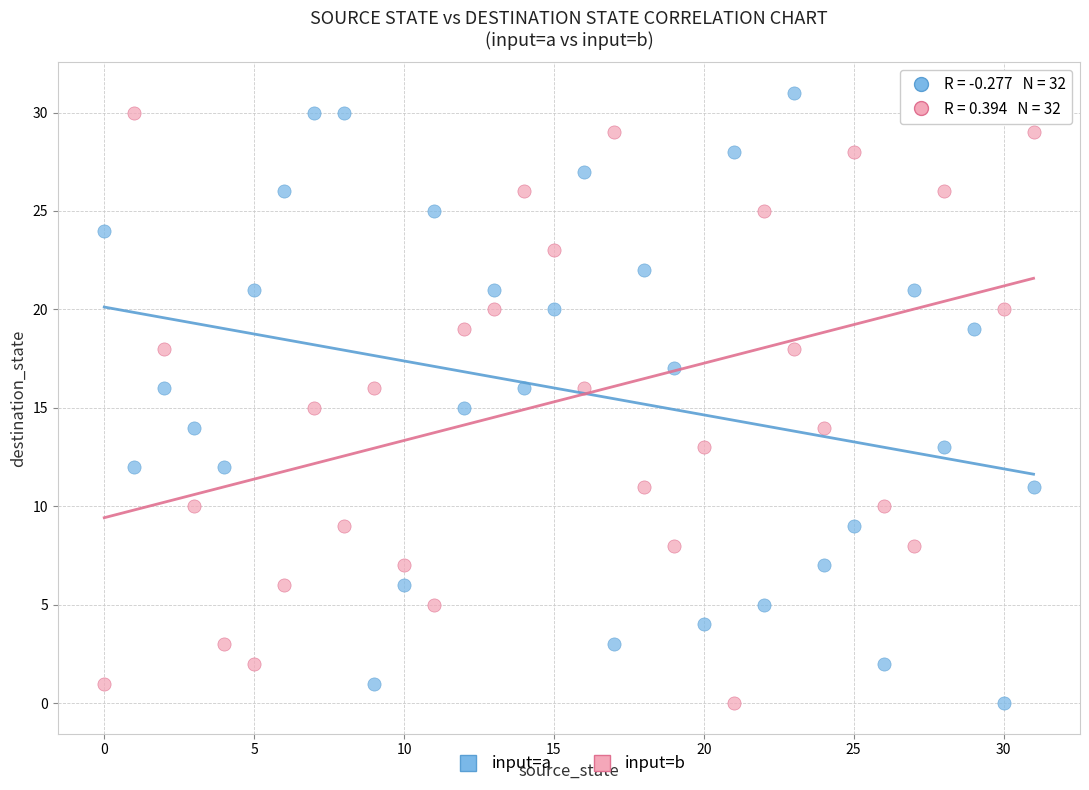

Across all data points, what is the range of Y values (max minus min)?

31